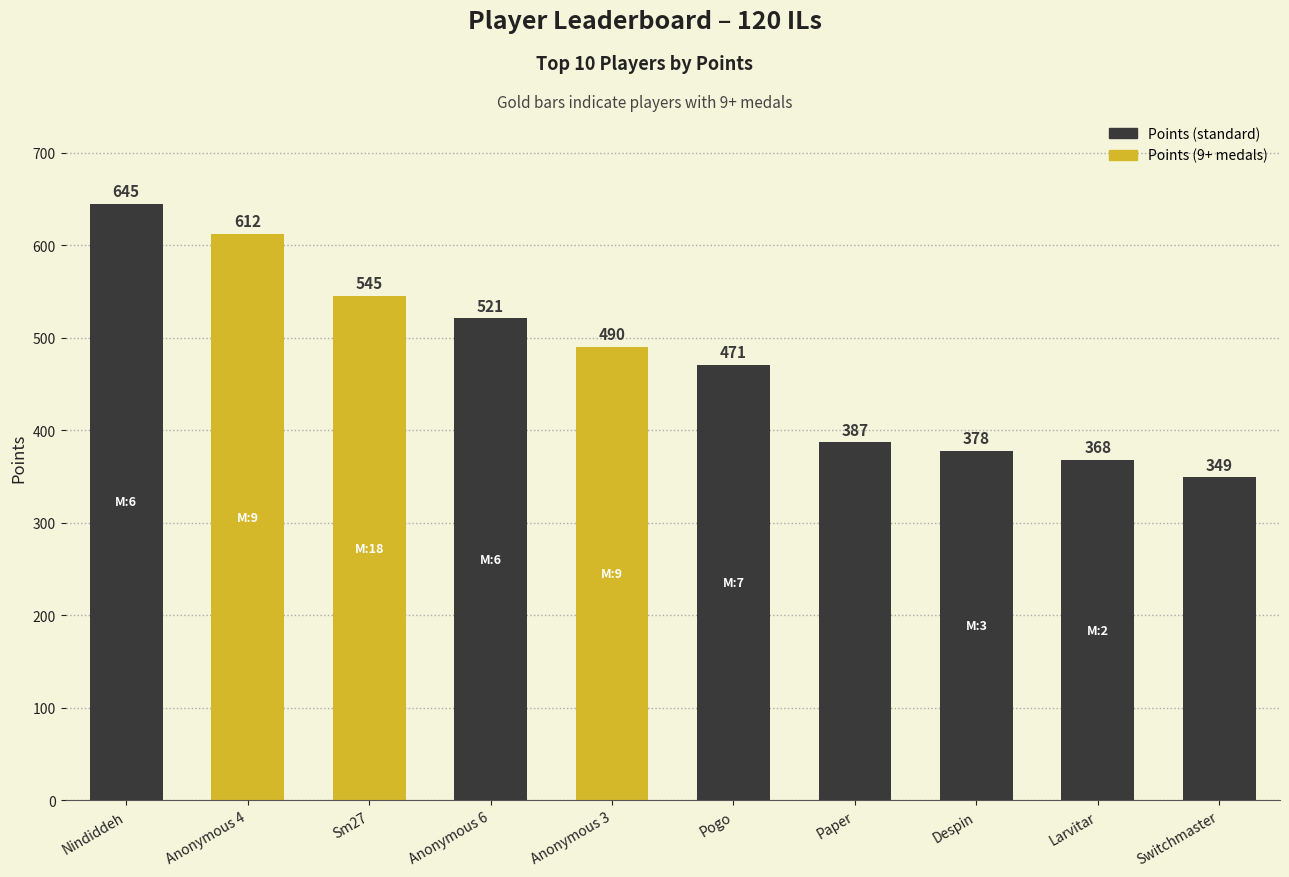

How many bars are there in total?

10